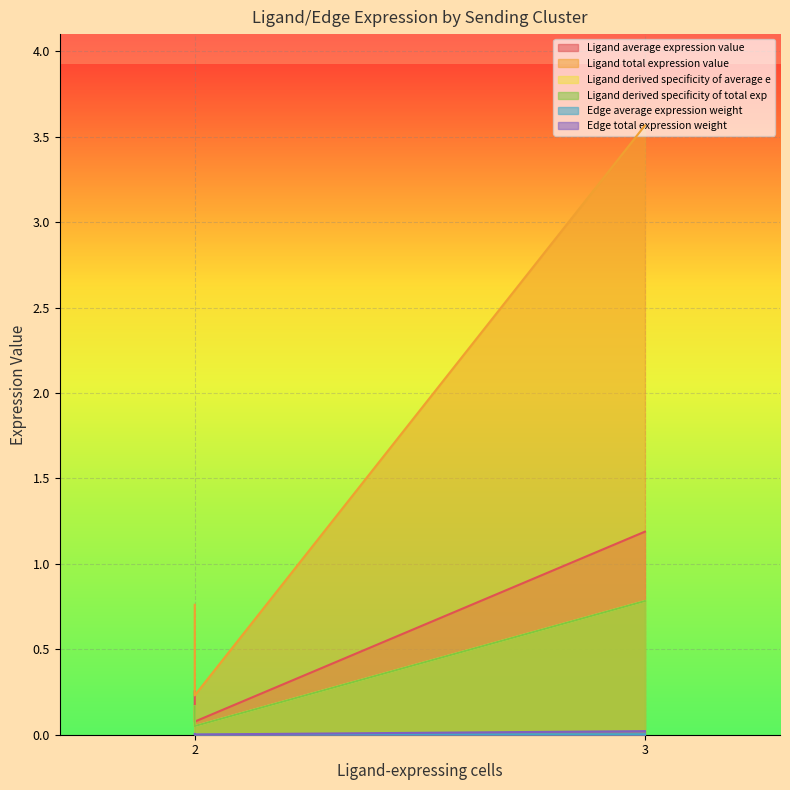

Does the chart display data point markers on the line(s)?

No